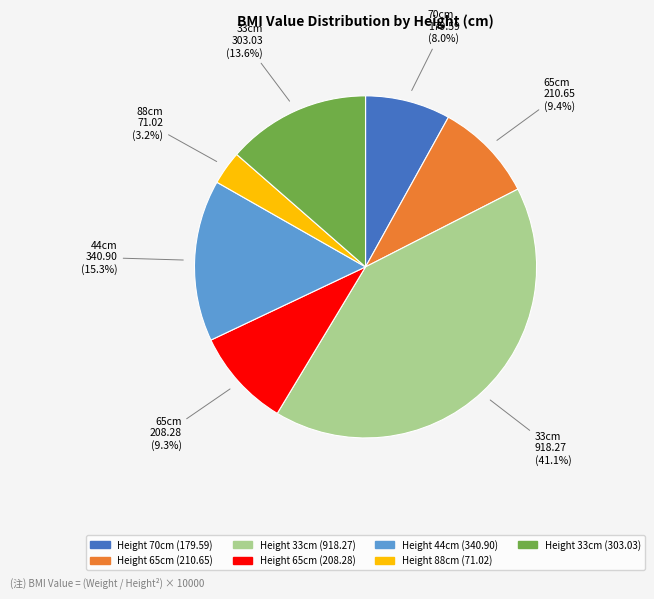

Is there a majority slice in this chart?

No